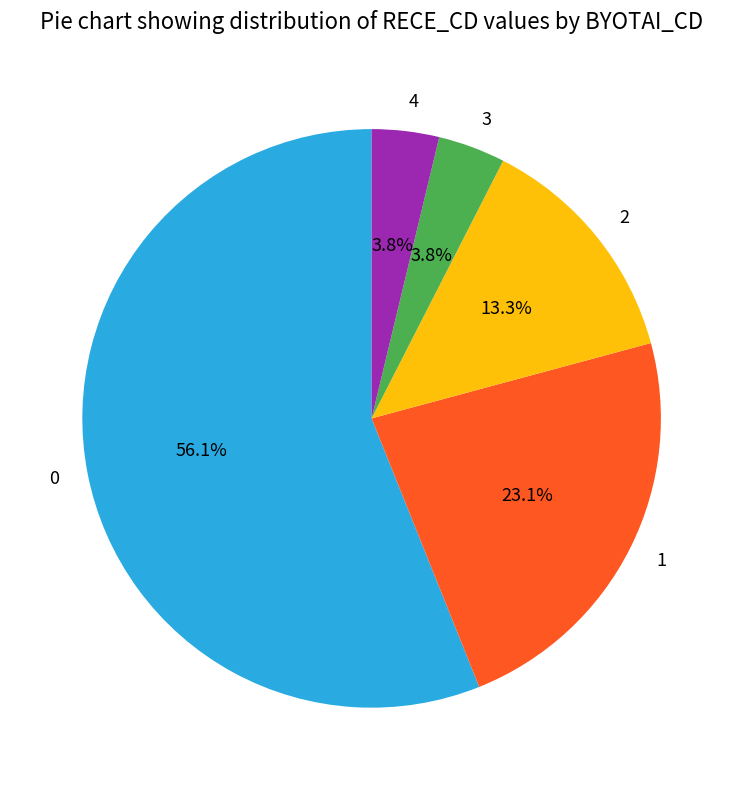

Approximately how many times larger is the value at 4 compared to 2?

0.3